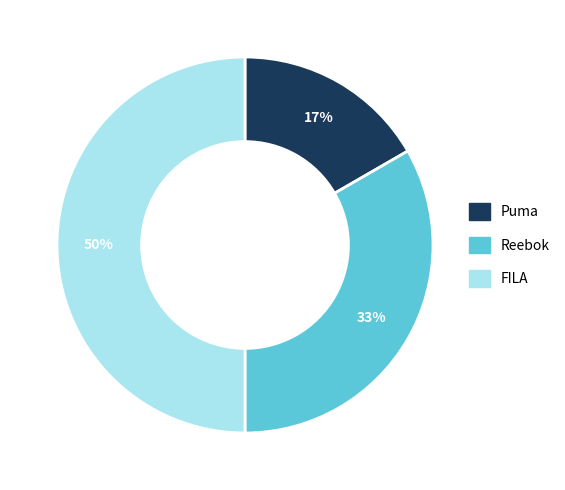

Does Puma represent more than half of the total?

No